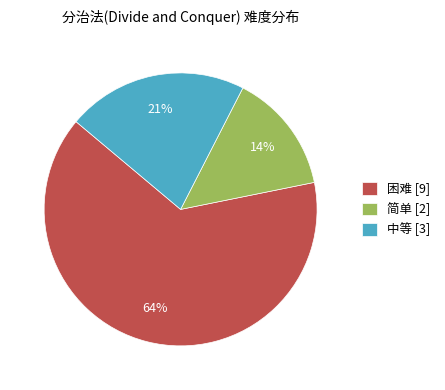

Rank the categories by value from highest to lowest.

困难, 中等, 简单